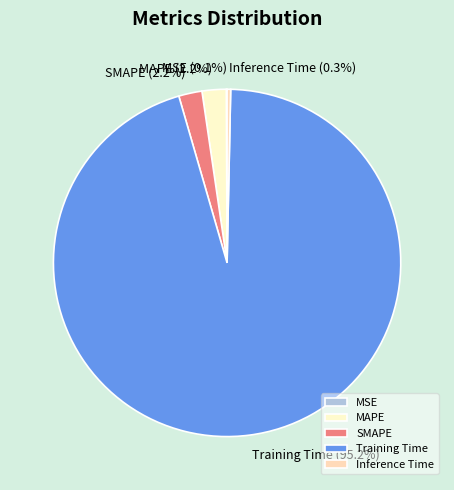

Combined, do Training Time and Inference Time account for over 50%?

Yes